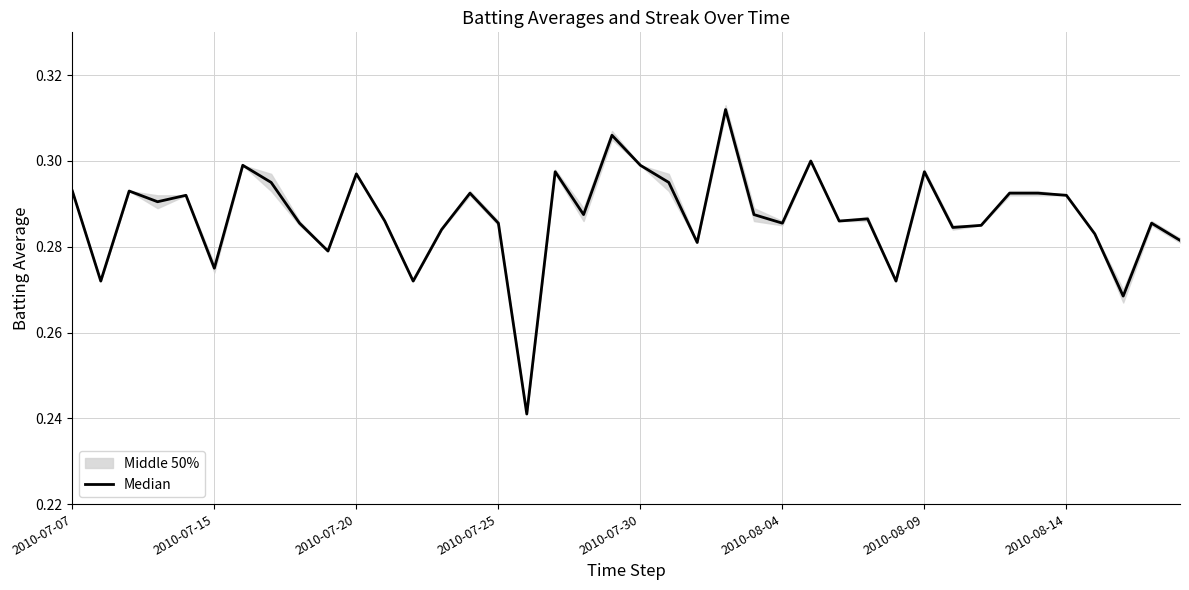

What is the minimum value shown in the chart?

0.2